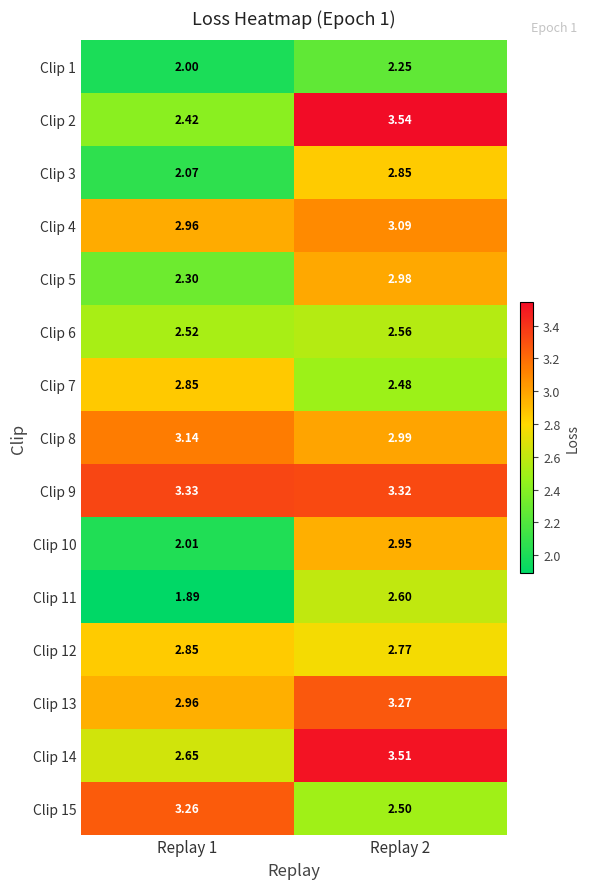

Is the value of Clip 15 at Replay 2 greater than the value of Clip 13 at Replay 2?

No